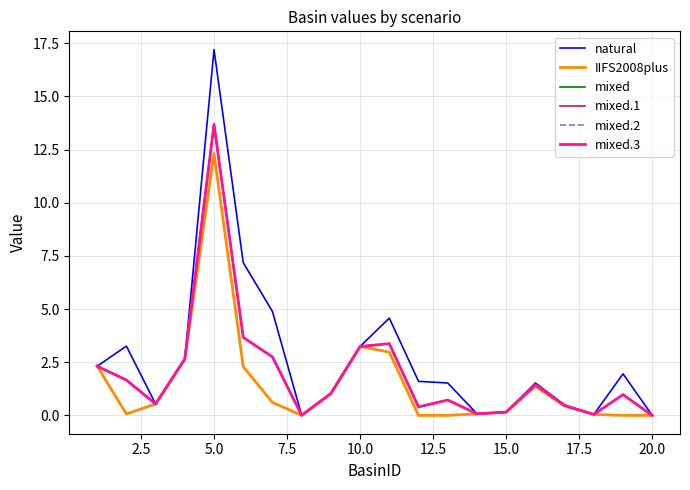

Does the chart have visible grid lines?

Yes